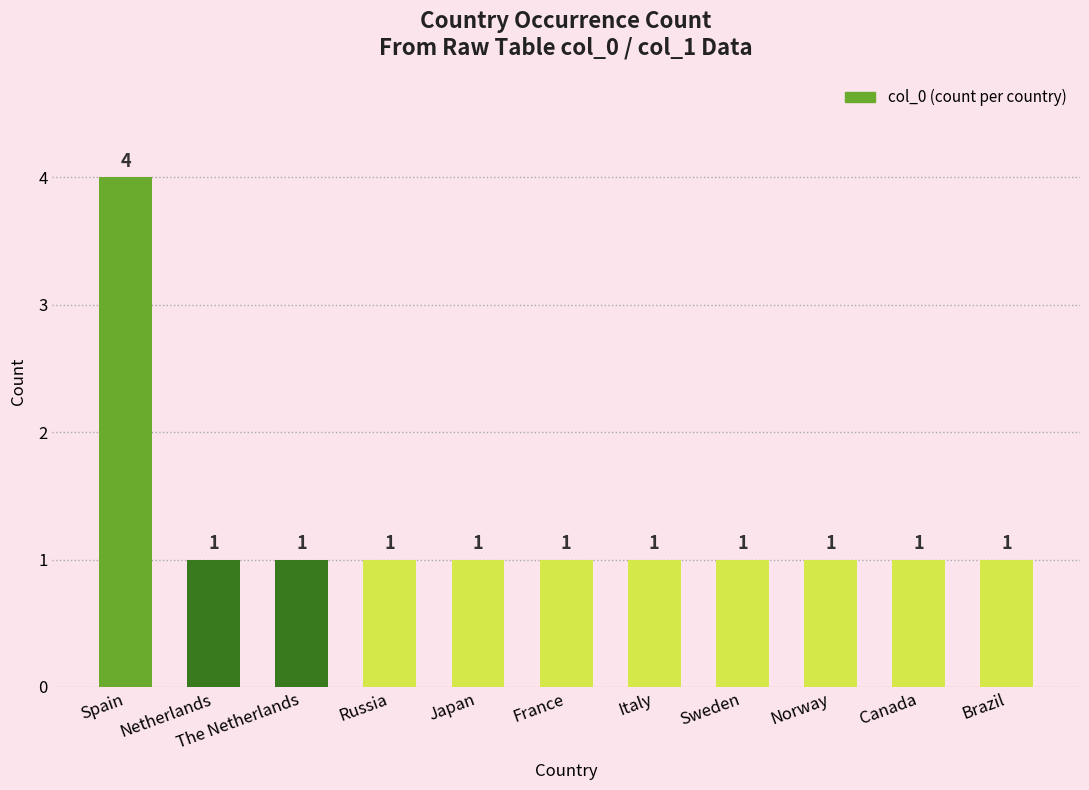

Reading left to right, what are all the values shown in this chart?

Spain=4	Netherlands=1	The Netherlands=1	Russia=1	Japan=1	France=1	Italy=1	Sweden=1	Norway=1	Canada=1	Brazil=1